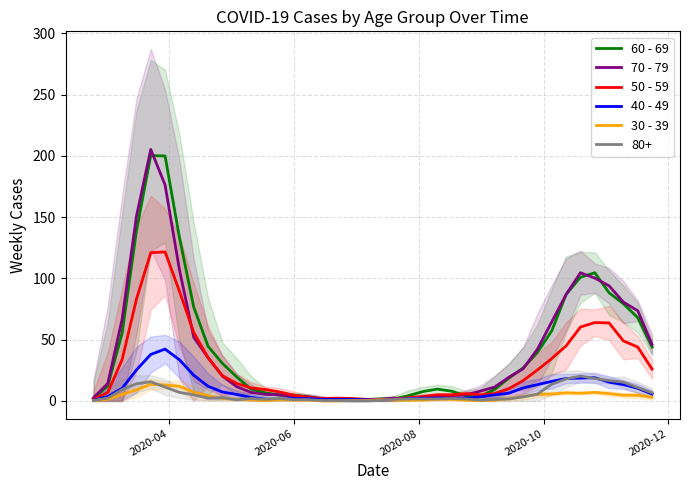

What is the highest value of the 50 - 59 series?

121.7